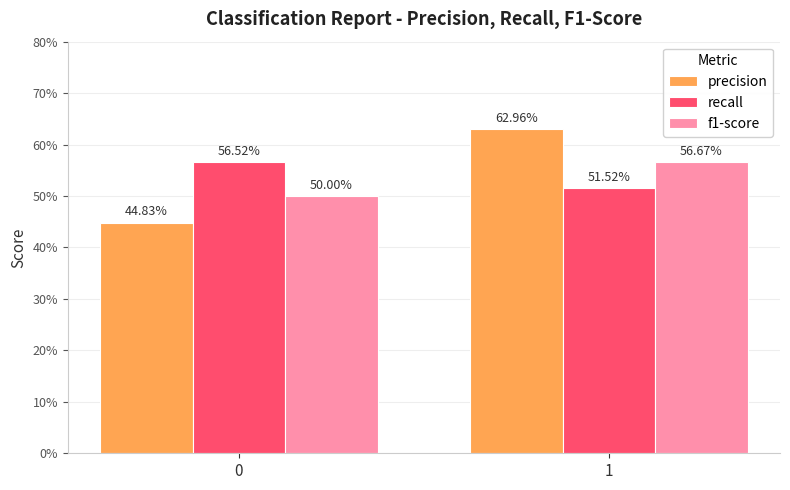

Reading left to right, extract all data points from this chart.

precision: 0=0.4	1=0.6
recall: 0=0.6	1=0.5
f1-score: 0=0.5	1=0.6